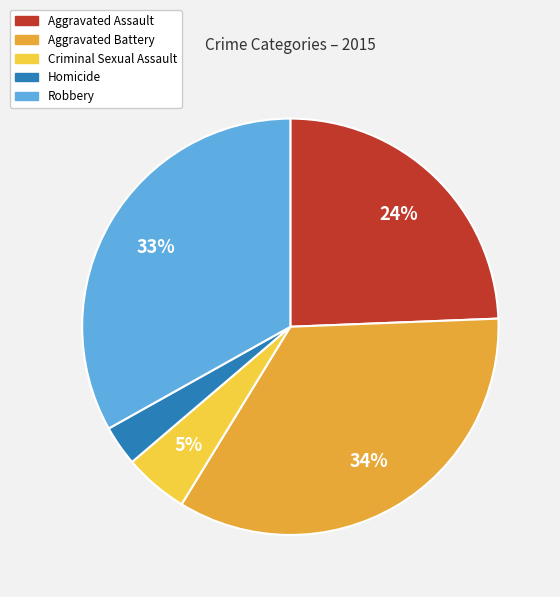

To the nearest percent, what percentage of the pie is Aggravated Battery?

34%